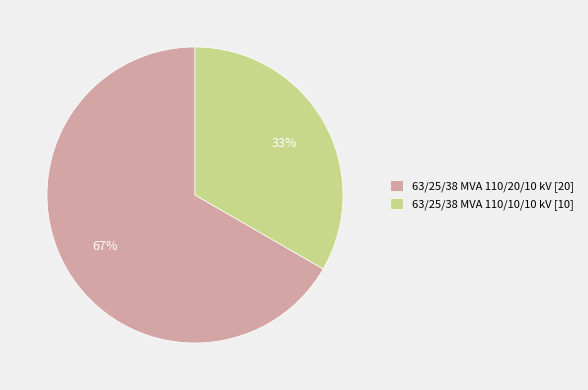

How many segments does this pie chart have?

2